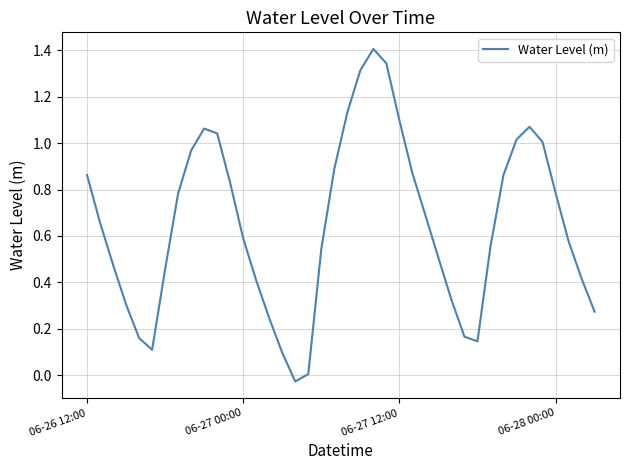

What is the greatest value displayed?

1.4